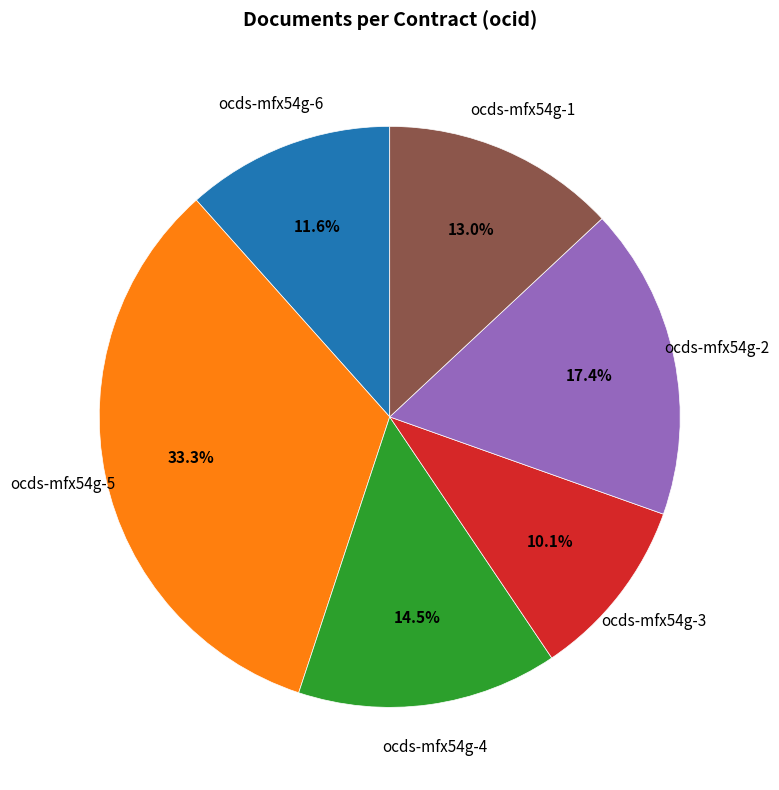

To the nearest percent, what is the difference between the ocds-mfx54g-1 and ocds-mfx54g-3 slice percentages?

3%